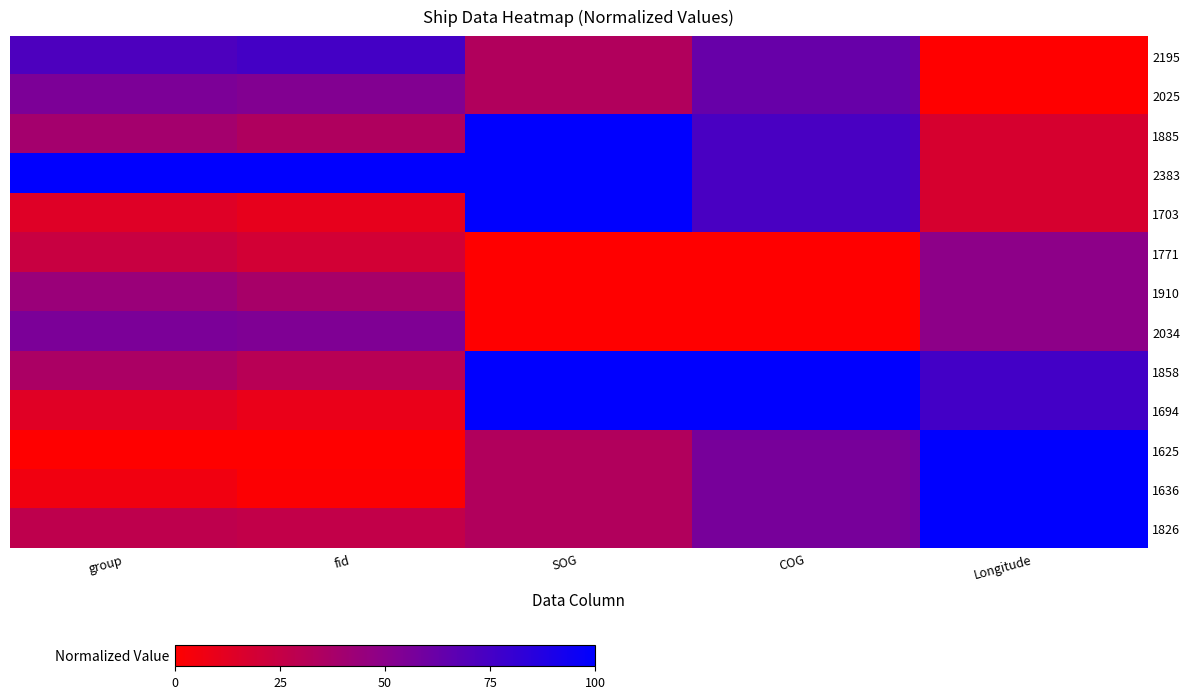

Reading right to left, transcribe all the data shown in this chart.

2195: Longitude=0.0	COG=62.6	SOG=33.3	fid=75.2	group=72.1
2025: Longitude=0.0	COG=62.6	SOG=33.3	fid=52.8	group=55.2
1885: Longitude=17.3	COG=73.7	SOG=100.0	fid=34.3	group=39.2
2383: Longitude=17.3	COG=73.7	SOG=100.0	fid=100.0	group=100.0
1703: Longitude=17.3	COG=73.7	SOG=100.0	fid=10.3	group=13.8
1771: Longitude=49.0	COG=0.0	SOG=0.0	fid=19.3	group=23.7
1910: Longitude=49.0	COG=0.0	SOG=0.0	fid=37.6	group=43.7
2034: Longitude=49.0	COG=0.0	SOG=0.0	fid=54.0	group=55.6
1858: Longitude=75.6	COG=100.0	SOG=100.0	fid=30.7	group=36.2
1694: Longitude=75.6	COG=100.0	SOG=100.0	fid=9.1	group=13.7
1625: Longitude=100.0	COG=56.8	SOG=33.3	fid=0.0	group=0.0
1636: Longitude=100.0	COG=56.8	SOG=33.3	fid=1.5	group=6.0
1826: Longitude=100.0	COG=56.8	SOG=33.3	fid=26.5	group=27.9